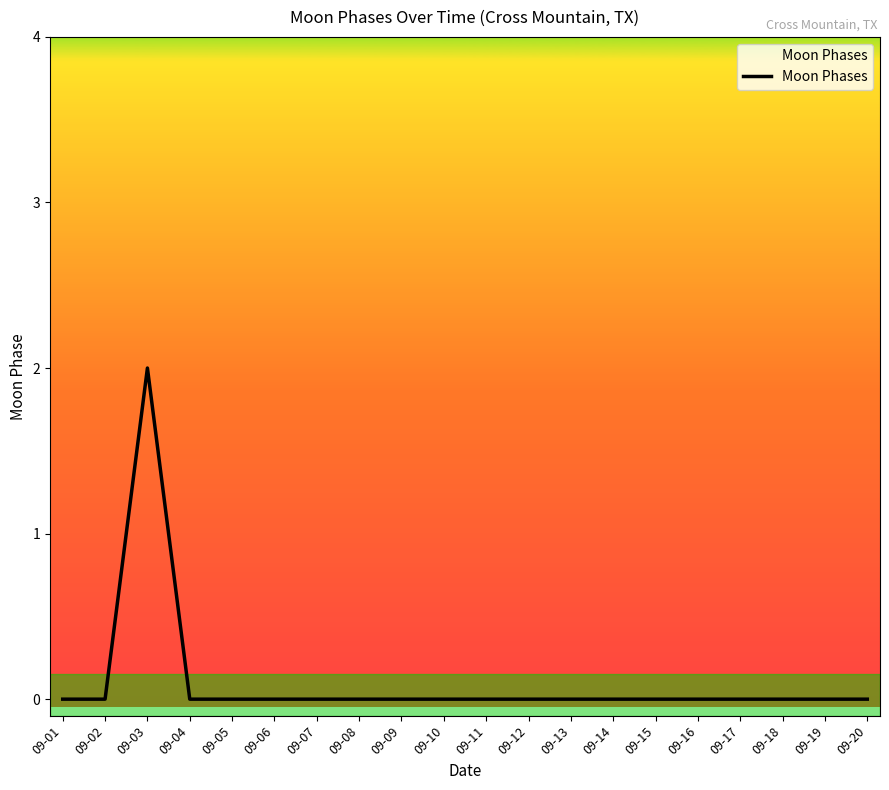

Reading right to left, extract all data points from this chart.

09-20=0	09-19=0	09-18=0	09-17=0	09-16=0	09-15=0	09-14=0	09-13=0	09-12=0	09-11=0	09-10=0	09-09=0	09-08=0	09-07=0	09-06=0	09-05=0	09-04=0	09-03=2	09-02=0	09-01=0